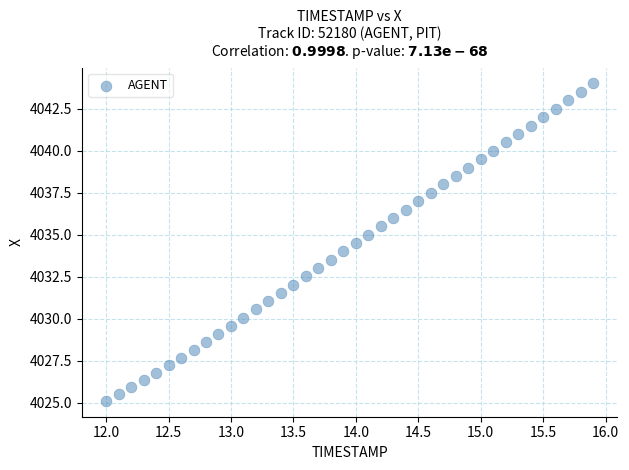

What is the range of X values (max minus min)?

3.9